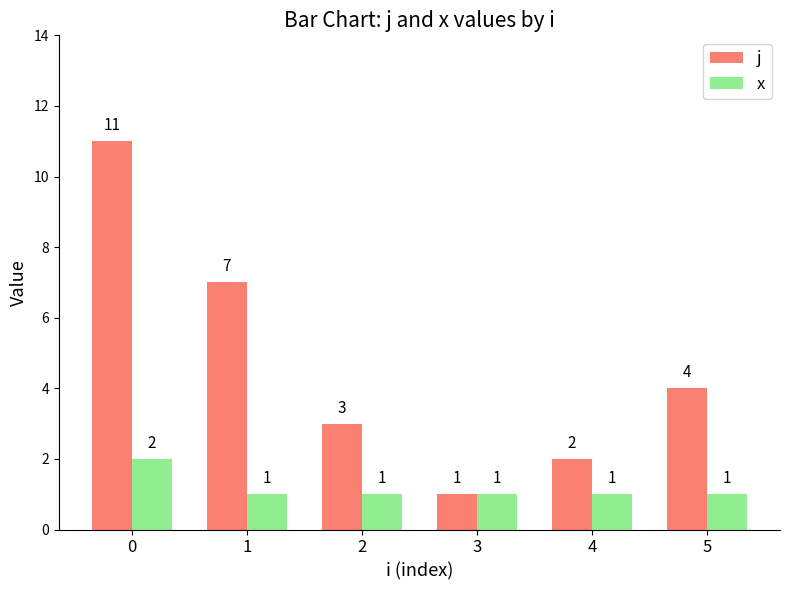

Where is j nearest to the value 6?

1